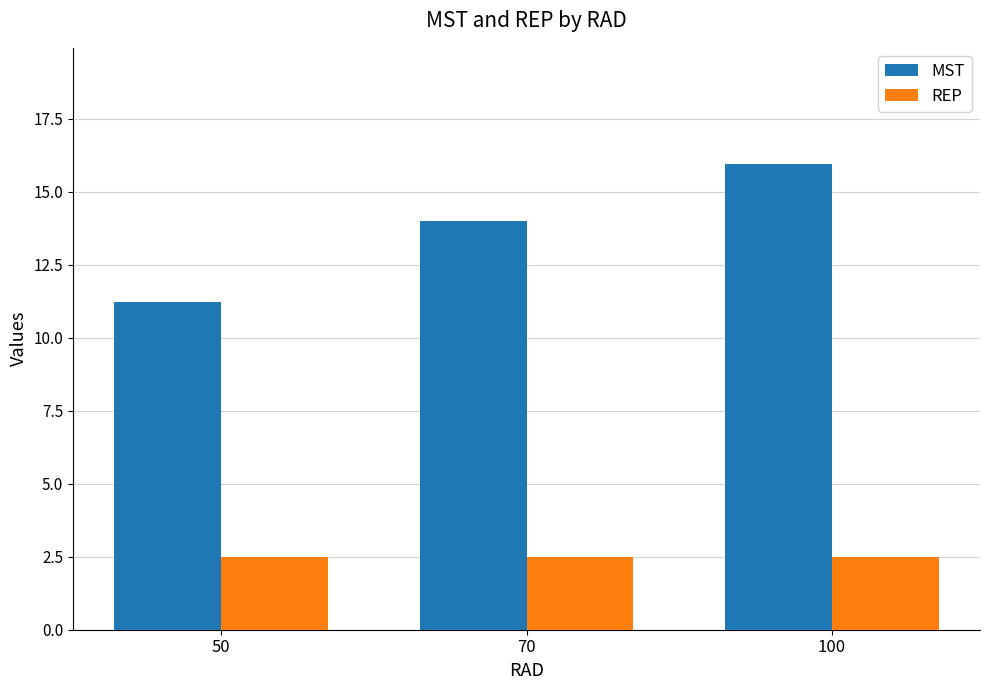

Which series changed the most between 50 and 70?

MST